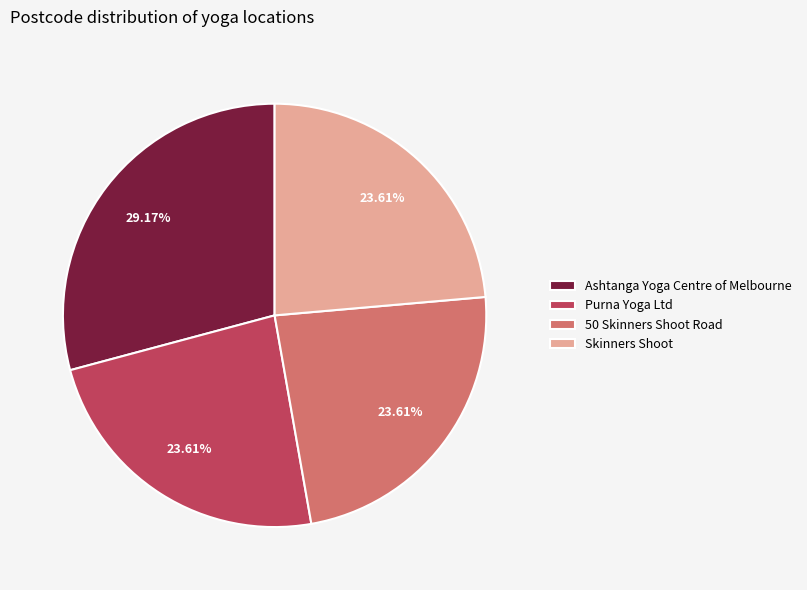

Is it true that Skinners Shoot is 24% of the pie?

True